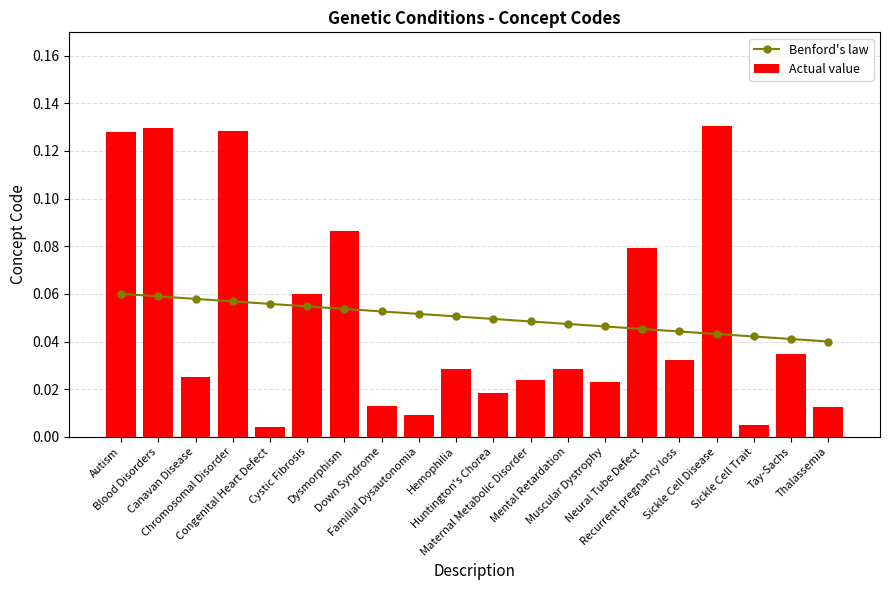

What is the maximum value for Benford's law?

0.1